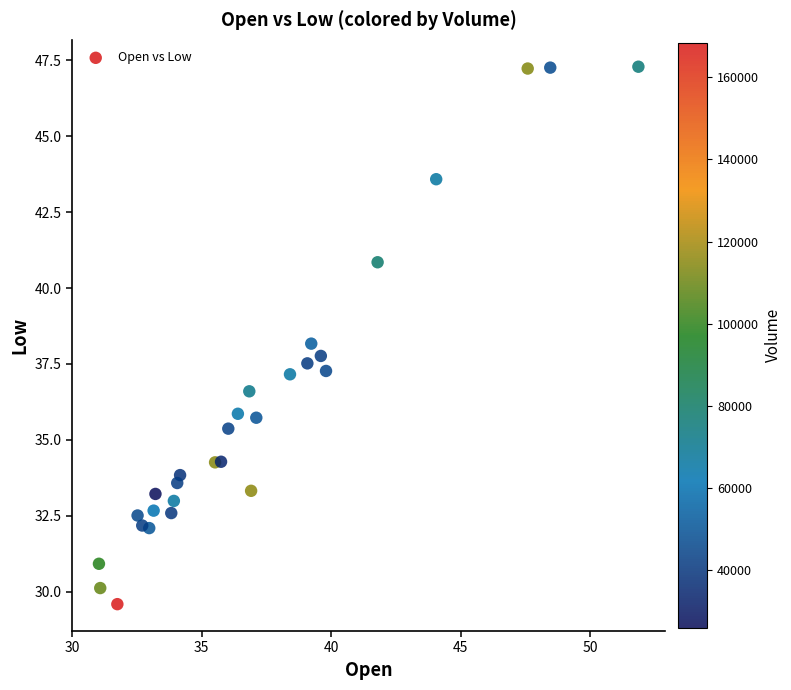

What is the range of Y values (max minus min)?

17.7